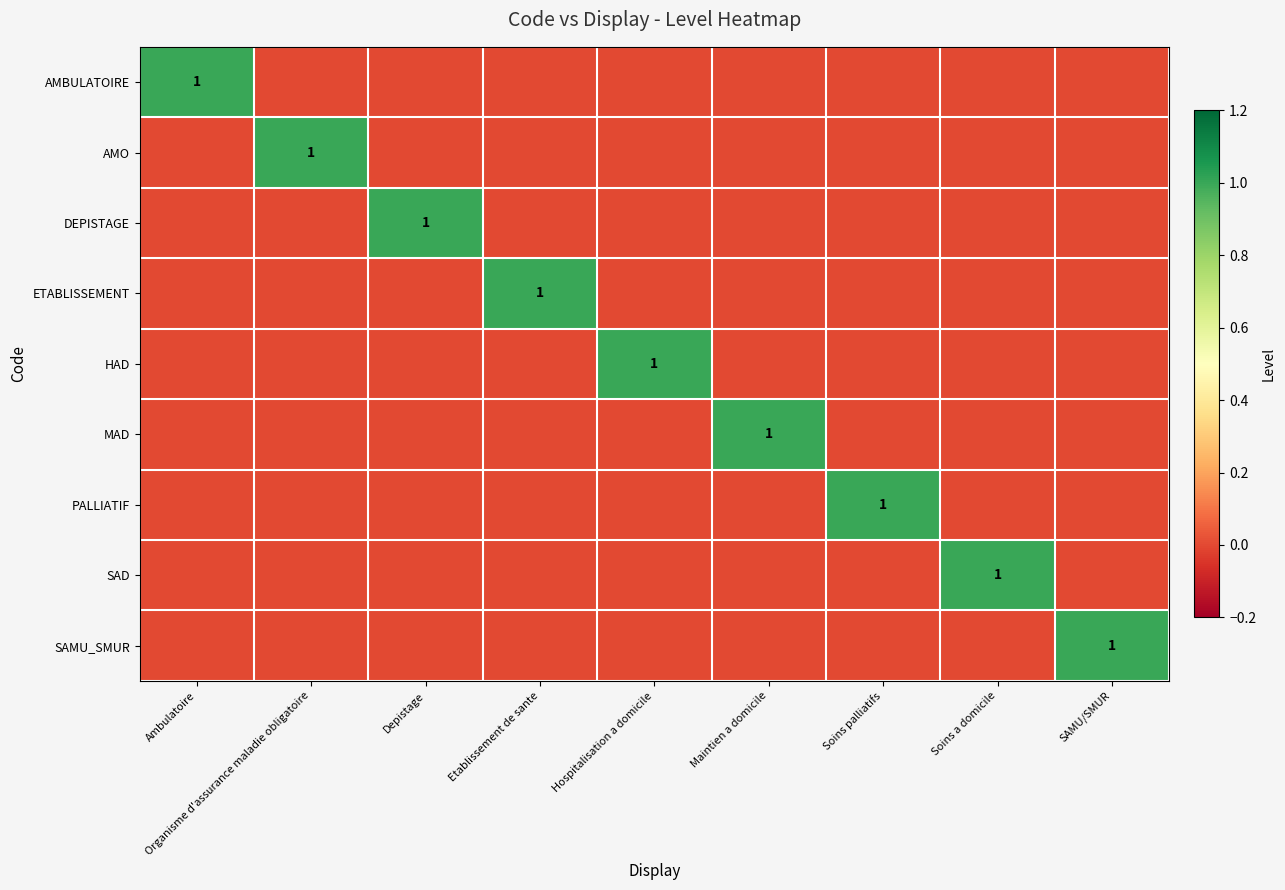

True or false: PALLIATIF has a value of 0 at Etablissement de sante.

True